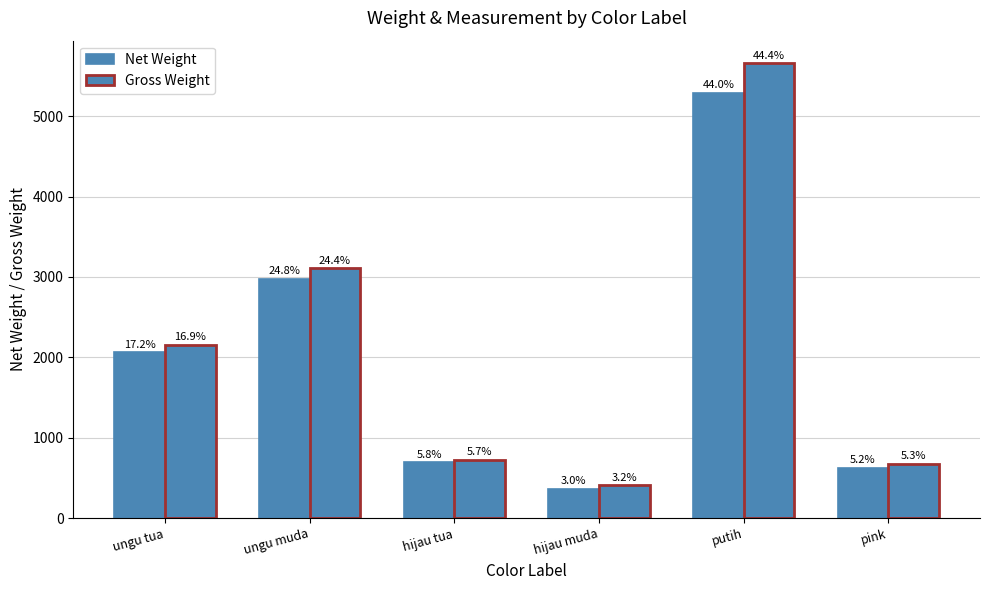

Does the chart contain stacked bars?

No